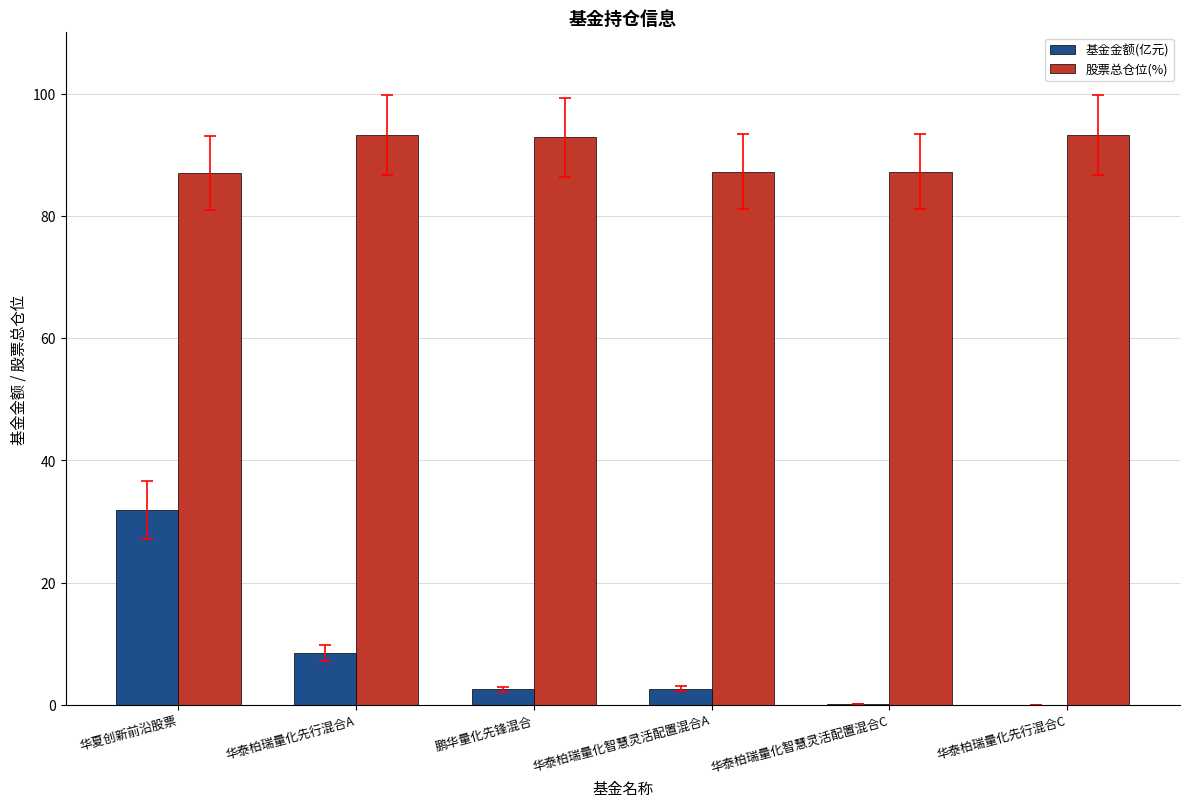

What is the total value across all series at 华泰柏瑞量化先行混合C?

93.2